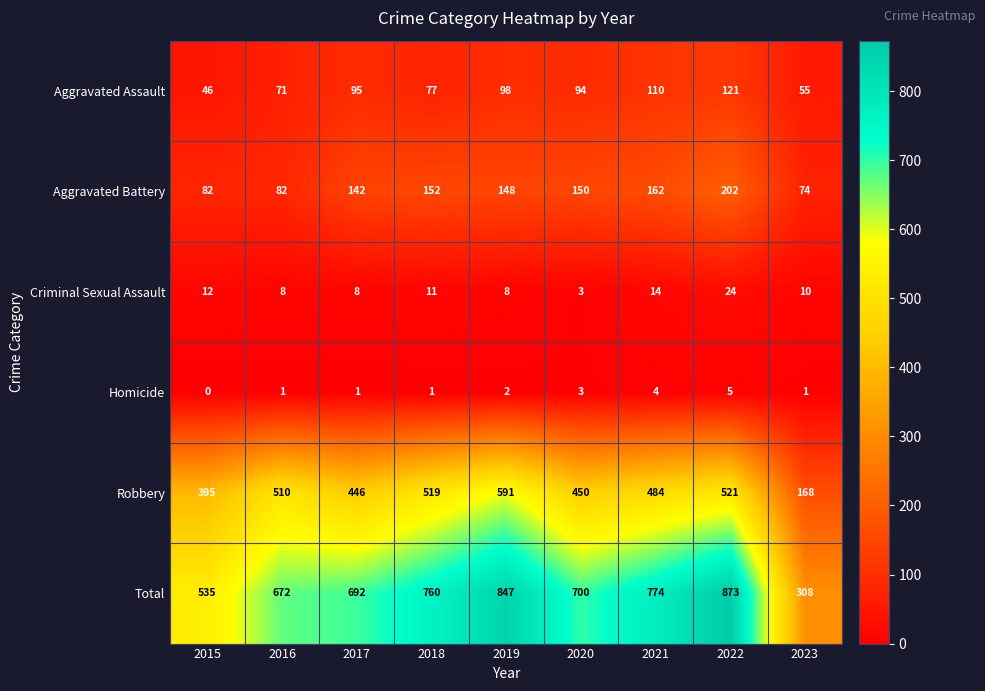

What is the total value across all series at 2023?

616